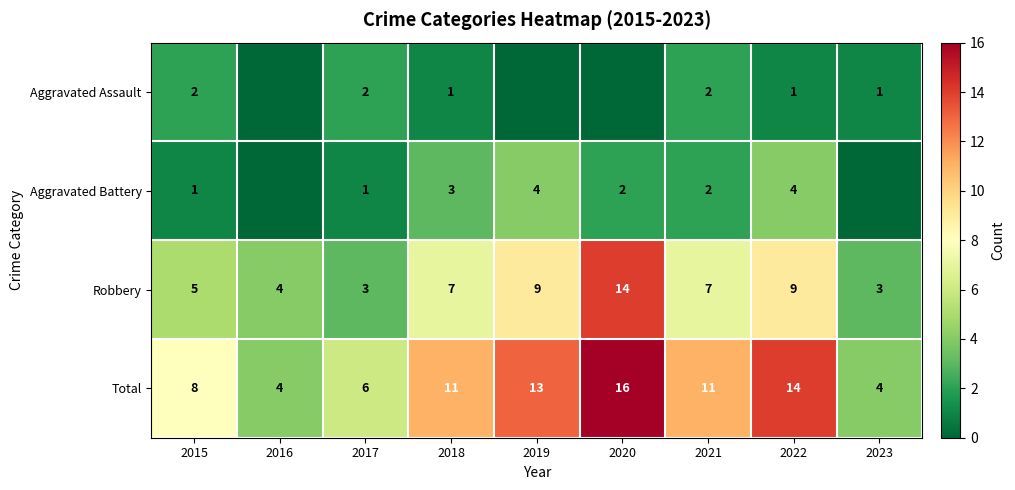

What is the sum of the Robbery values at 2016 and 2017?

7